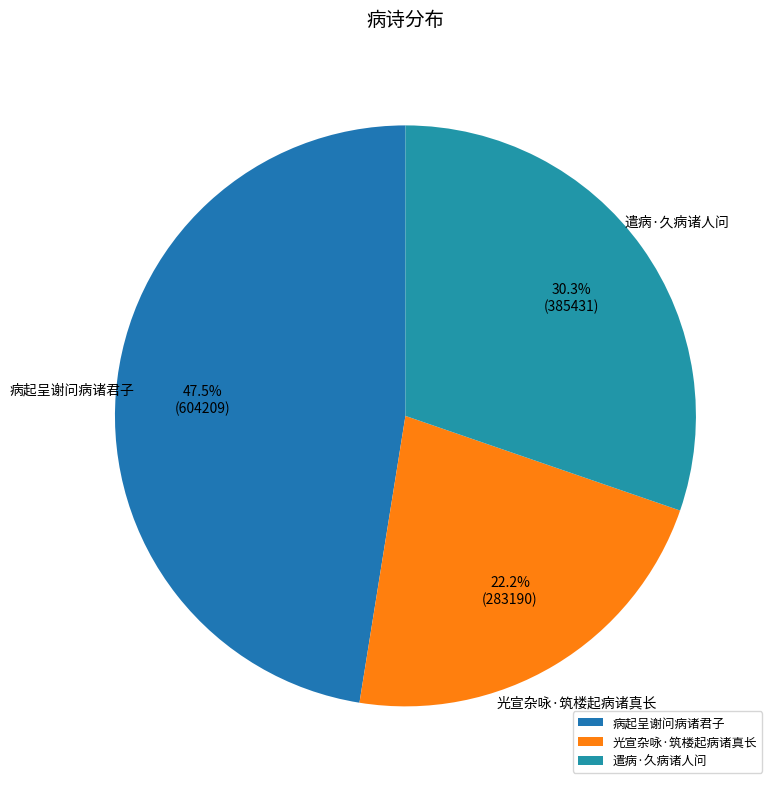

To the nearest percent, what percentage of the pie is 光宣杂咏·筑楼起病诸真长?

22%